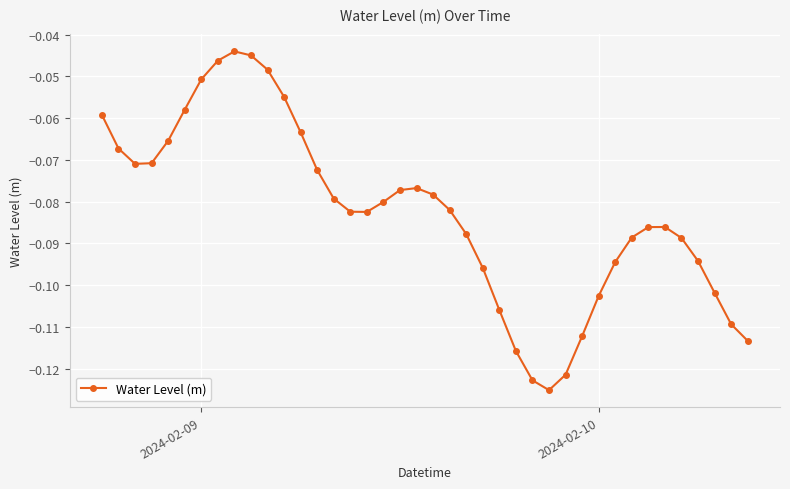

True or false: the data has more than 2 interior local peaks.

True